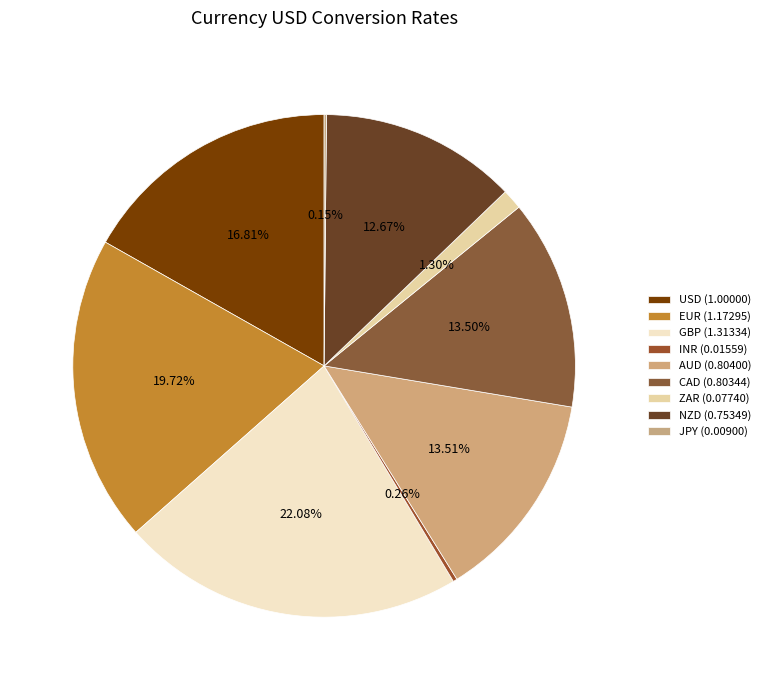

Does any single category account for the majority?

No